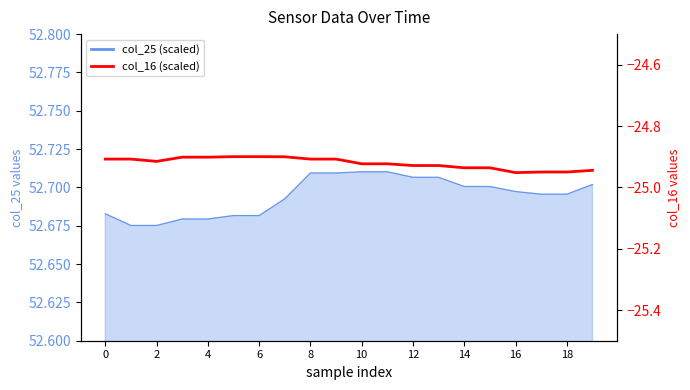

What is the smallest value displayed?

-25.0